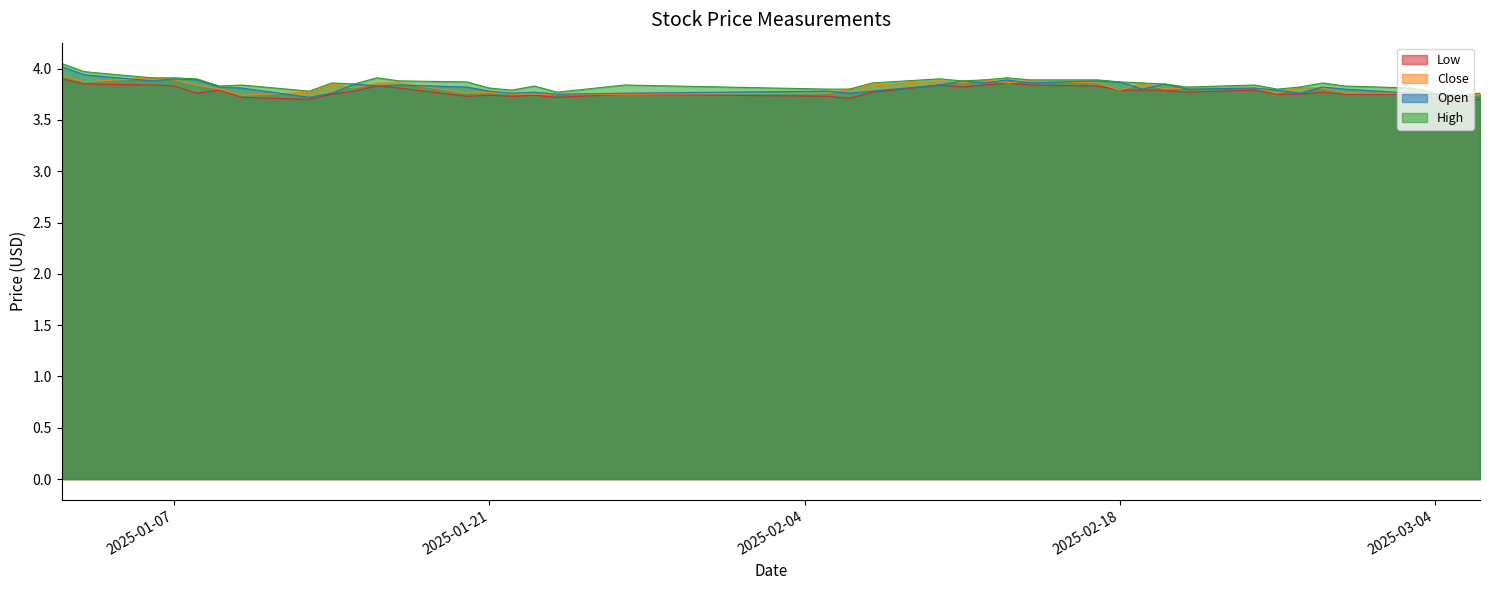

Which series has the widest spread of values?

high